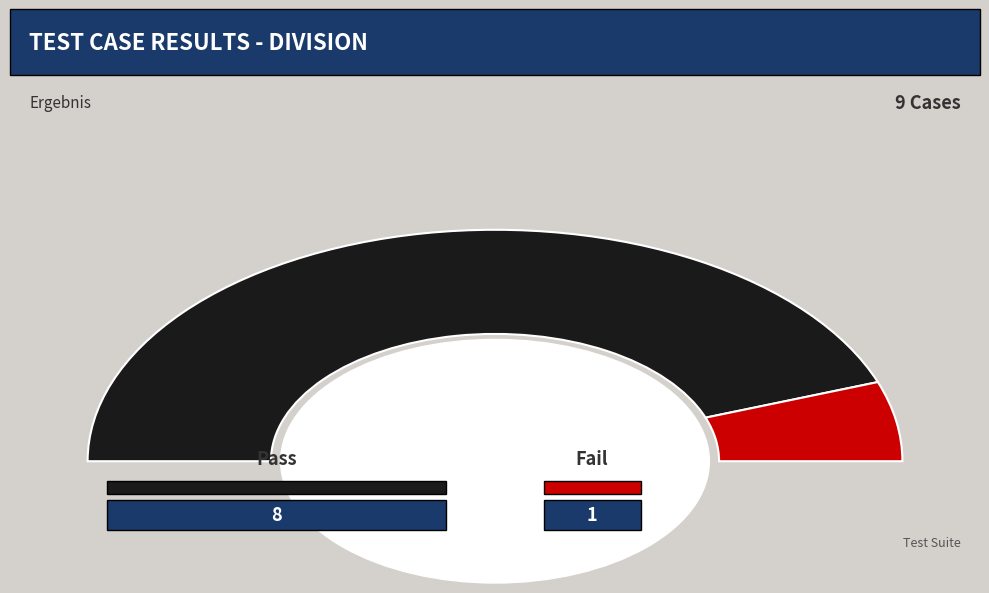

To the nearest percent, what is the average slice percentage?

50%